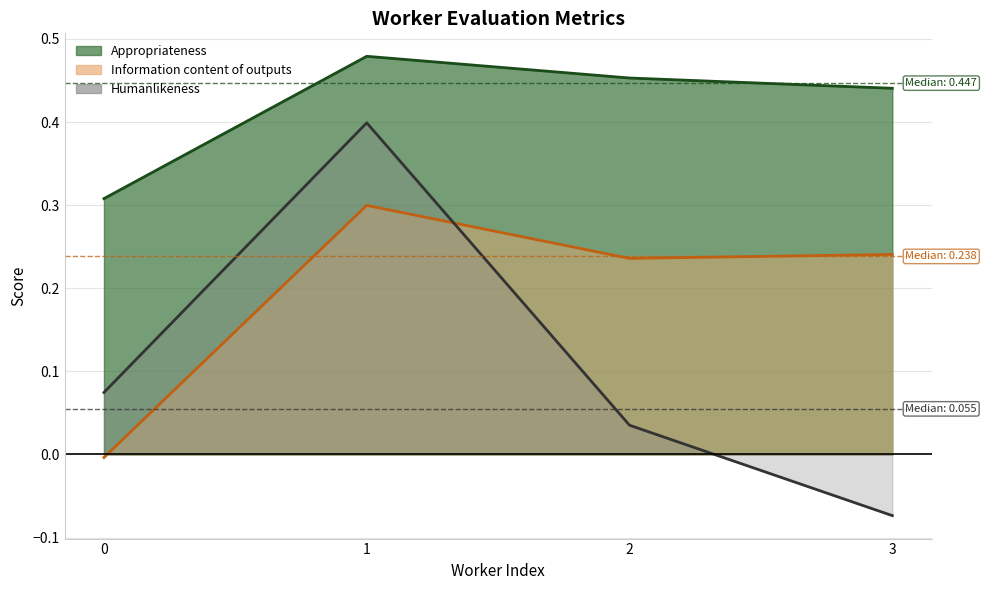

At which category does Information content of outputs reach its first local peak?

1